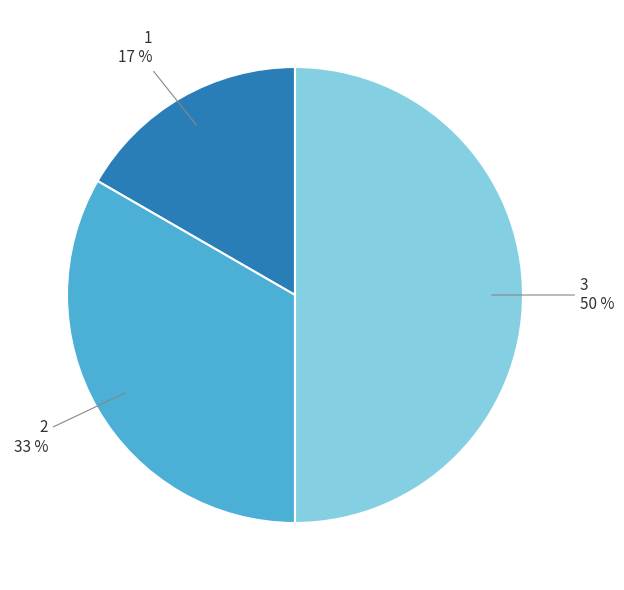

To the nearest percent, what portion does 1 represent?

17%